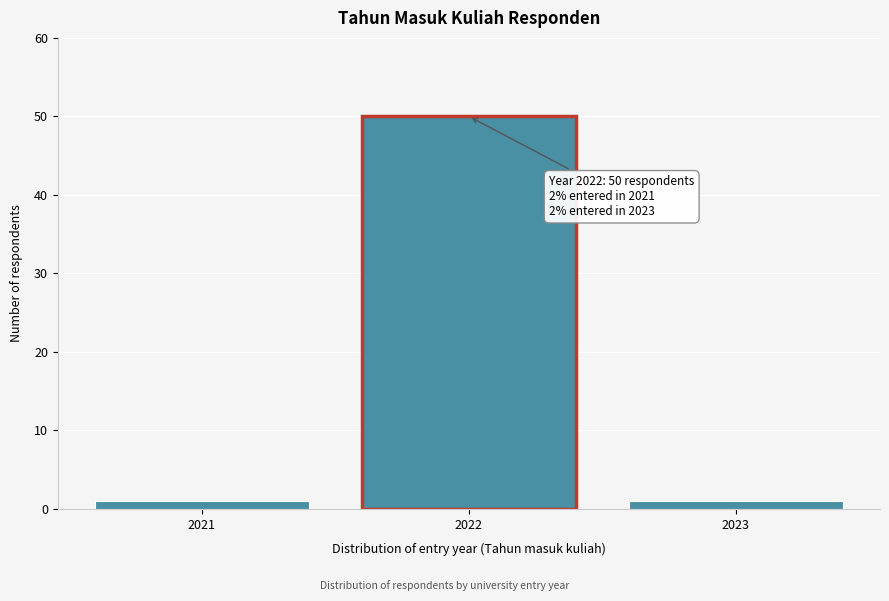

Reading left to right, what are all the values shown in this chart?

2021=1	2022=50	2023=1